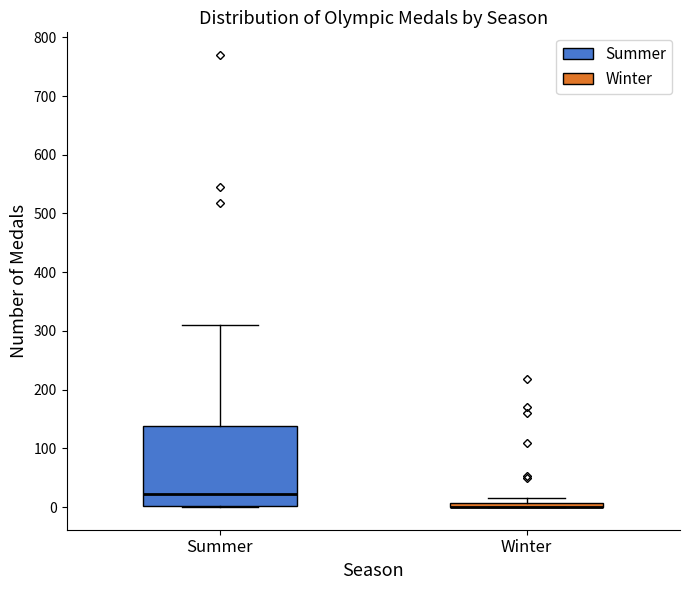

Which box is the tallest, from its lower edge to its upper edge?

Summer